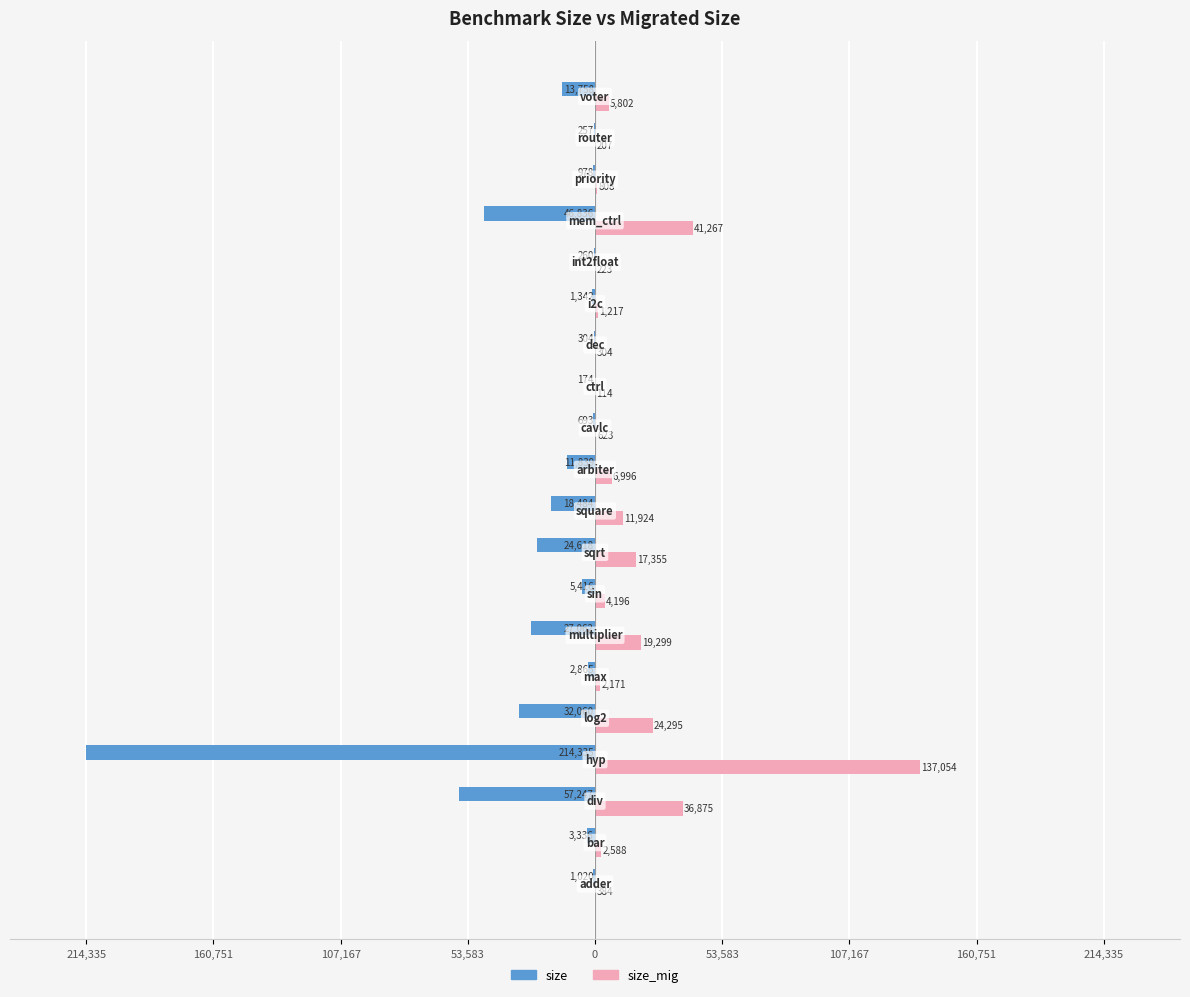

What are all the series names shown in the legend?

size, size_mig